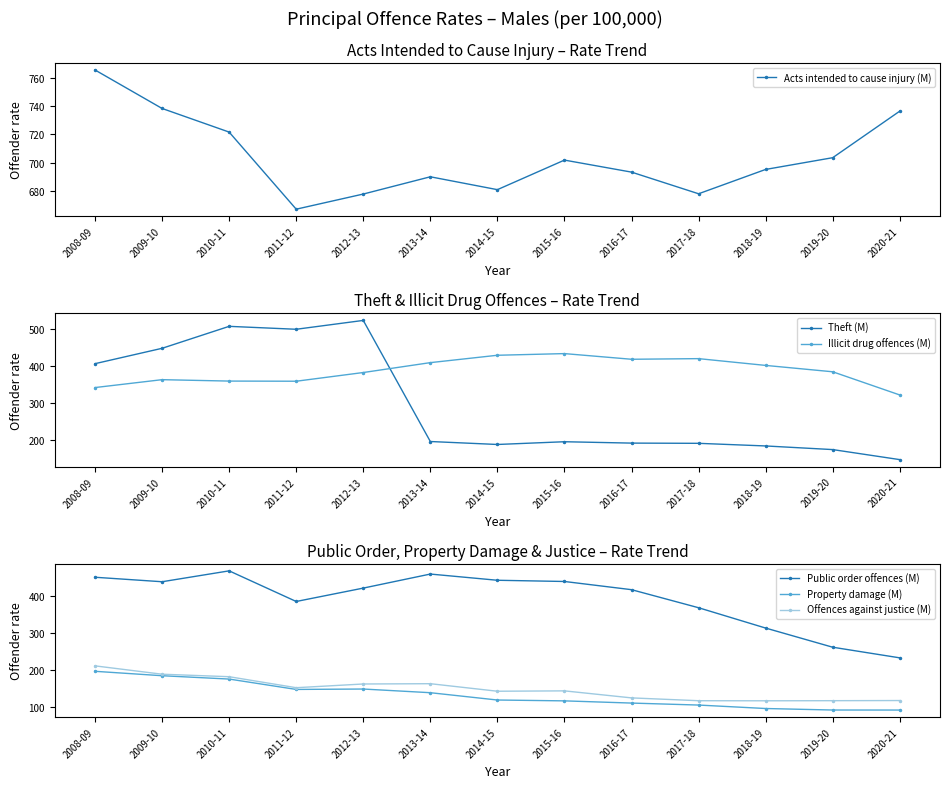

True or false: Property damage (M) has a value of 29.3 at 2014-15.

False